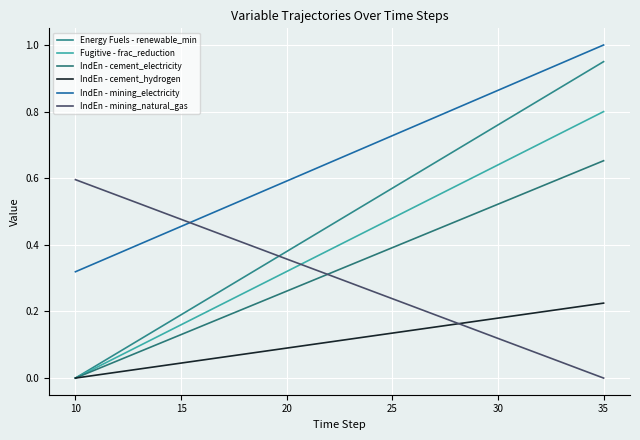

What are all the series names shown in the legend?

Energy Fuels - renewable_min, Fugitive - frac_reduction, IndEn - cement_electricity, IndEn - cement_hydrogen, IndEn - mining_electricity, IndEn - mining_natural_gas